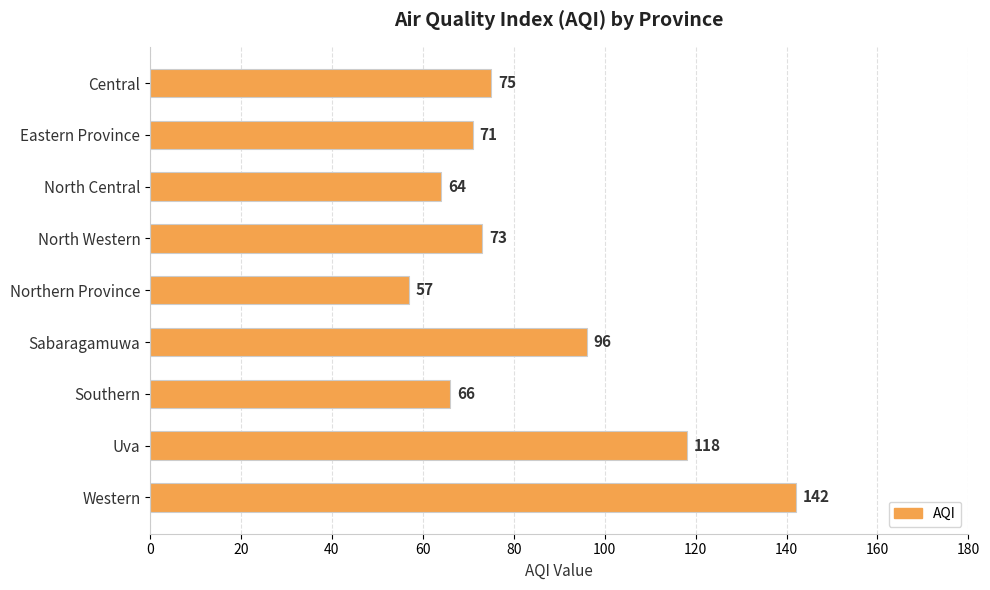

Rank the categories by value from lowest to highest.

Northern Province, North Central, Southern, Eastern Province, North Western, Central, Sabaragamuwa, Uva, Western